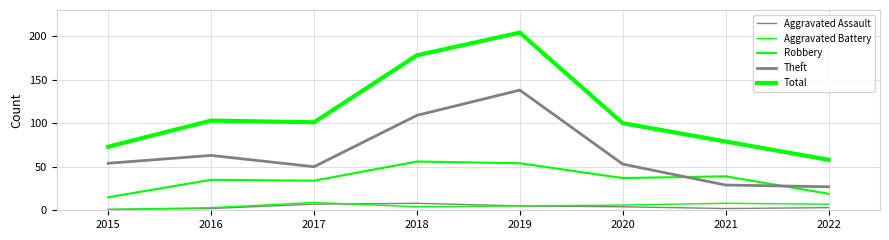

Reading left to right, extract all data points from this chart.

Aggravated Assault: 2015=1	2016=2	2017=7	2018=8	2019=5	2020=4	2021=2	2022=3
Aggravated Battery: 2015=1	2016=3	2017=9	2018=4	2019=5	2020=6	2021=8	2022=7
Robbery: 2015=15	2016=35	2017=34	2018=56	2019=54	2020=37	2021=39	2022=19
Theft: 2015=54	2016=63	2017=50	2018=109	2019=138	2020=53	2021=29	2022=27
Total: 2015=73	2016=103	2017=101	2018=178	2019=204	2020=100	2021=79	2022=58